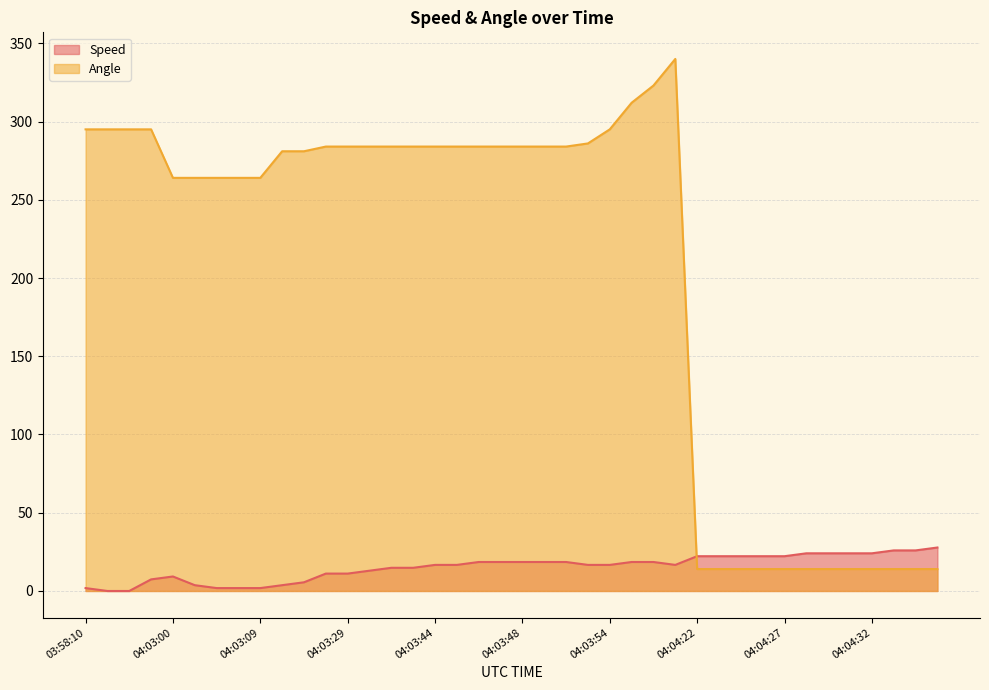

How many times do Speed and Angle cross each other?

1